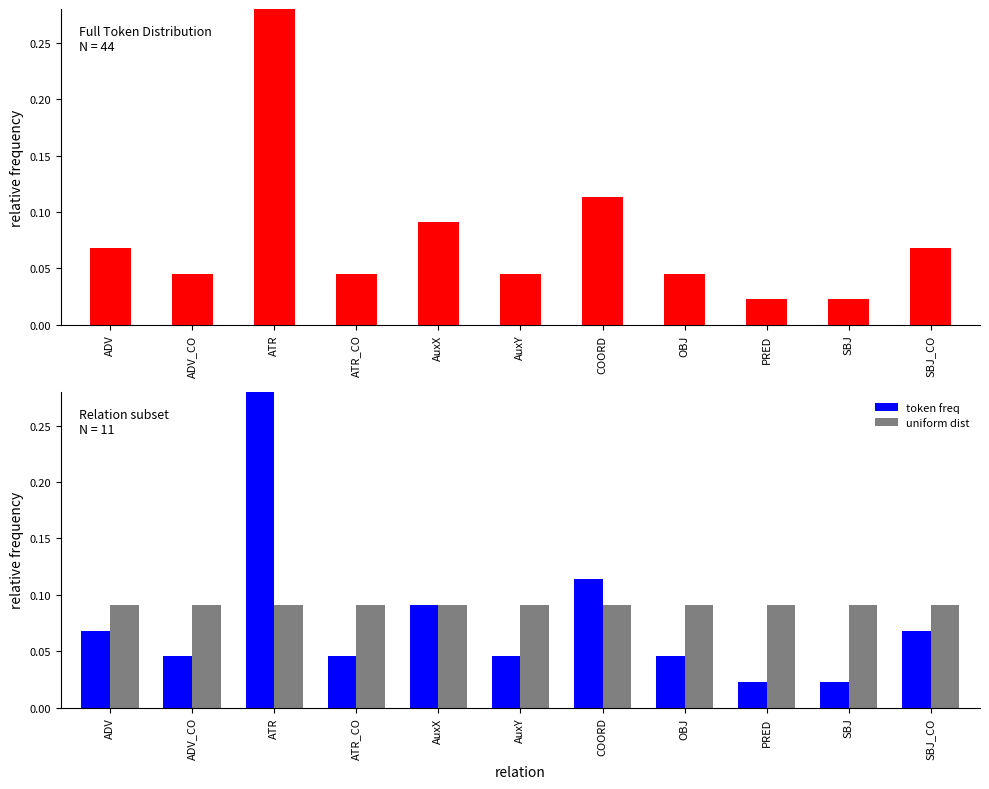

Is the value of uniform dist at COORD greater than the value of token freq at OBJ?

Yes